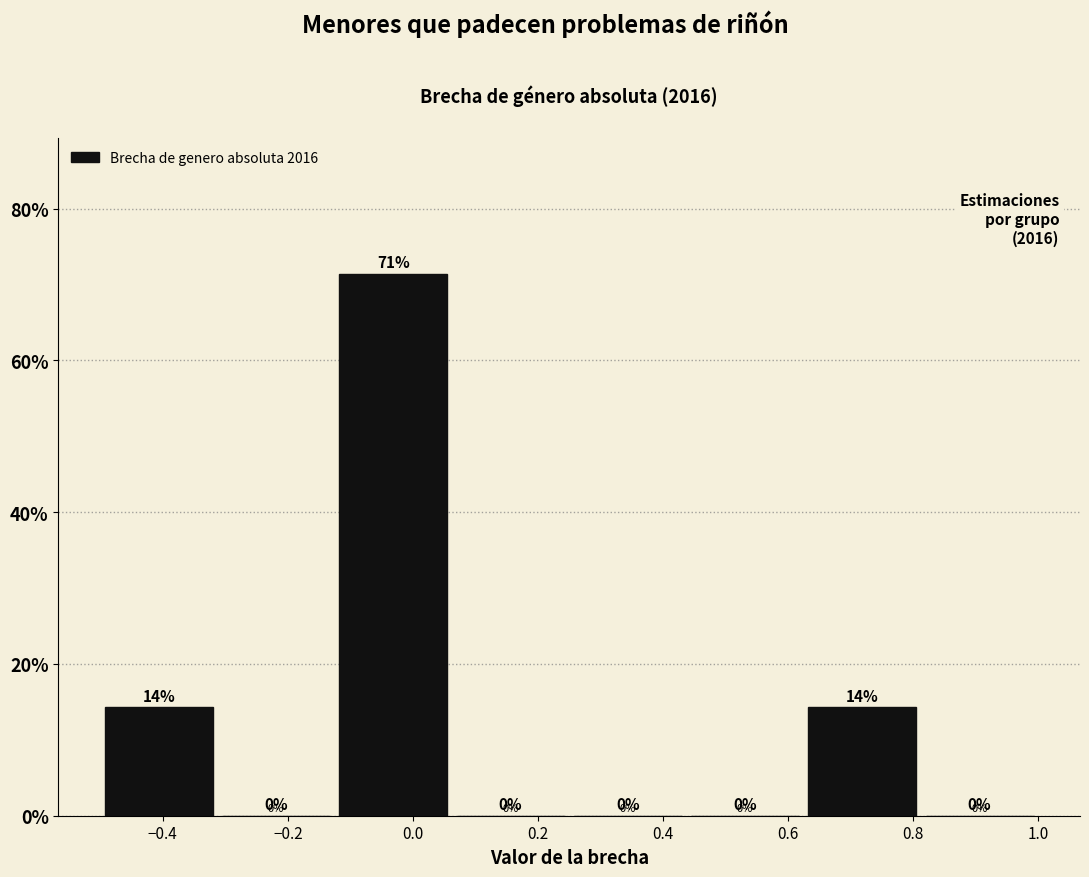

Over which range of the x-axis is the bar tallest?

-0.12 to 0.06